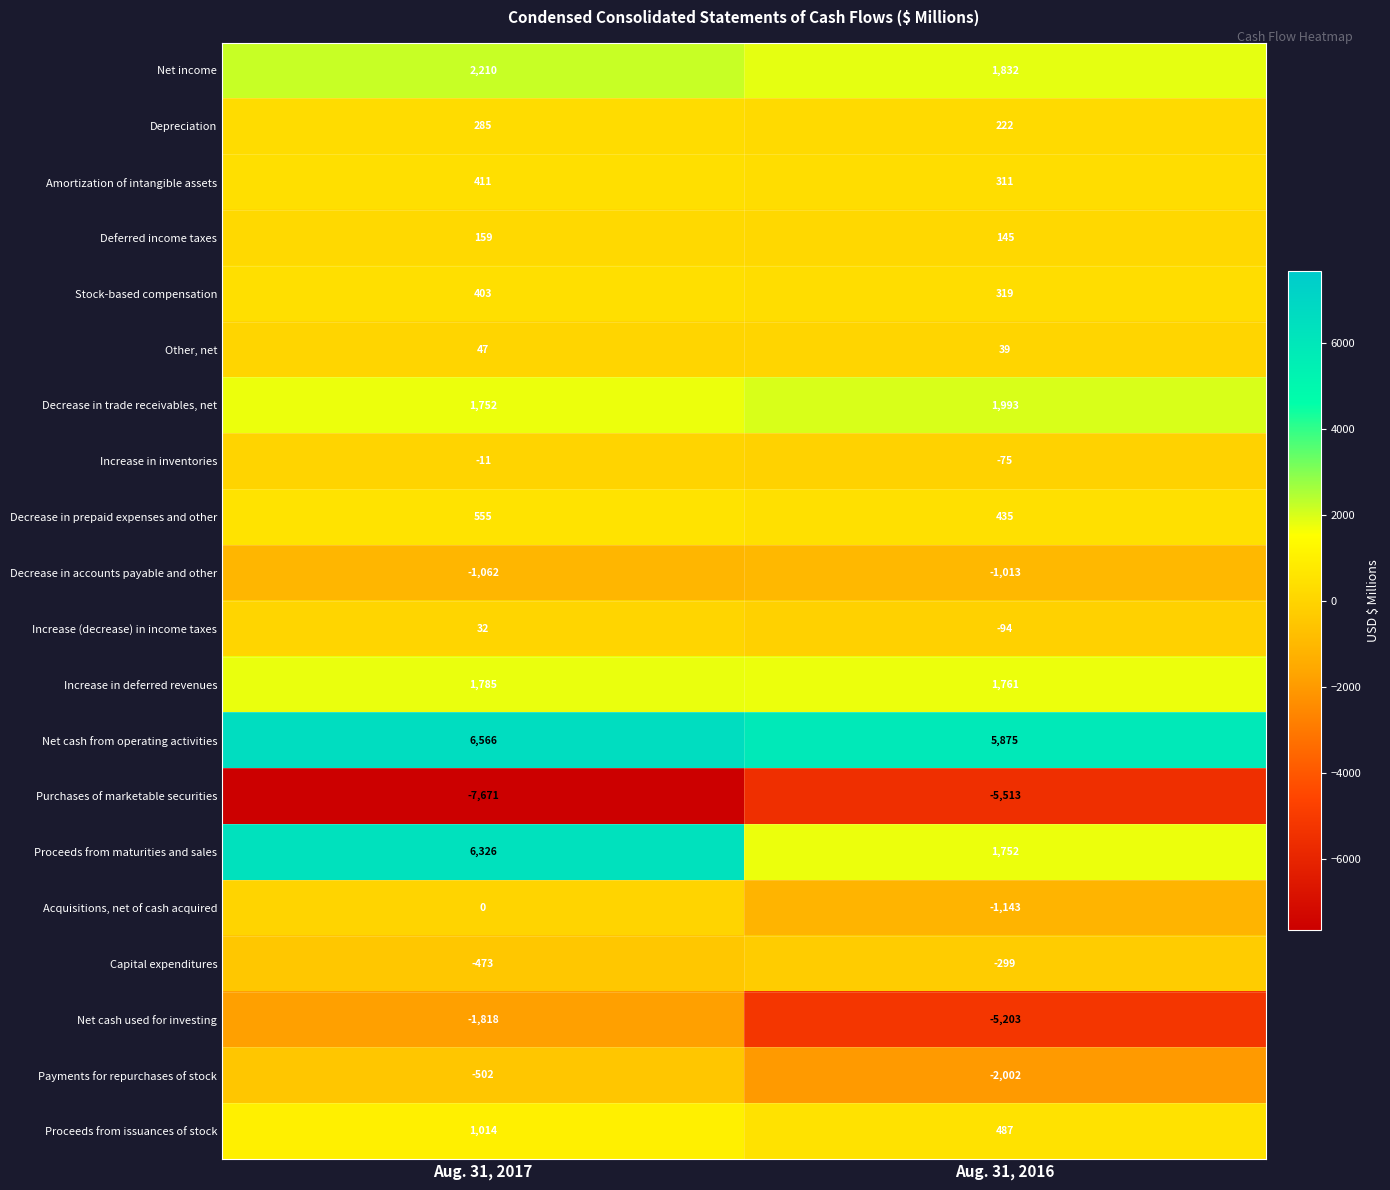

What is the approximate value of Net cash used for investing at Aug. 31, 2016, to the nearest 50?

-5200